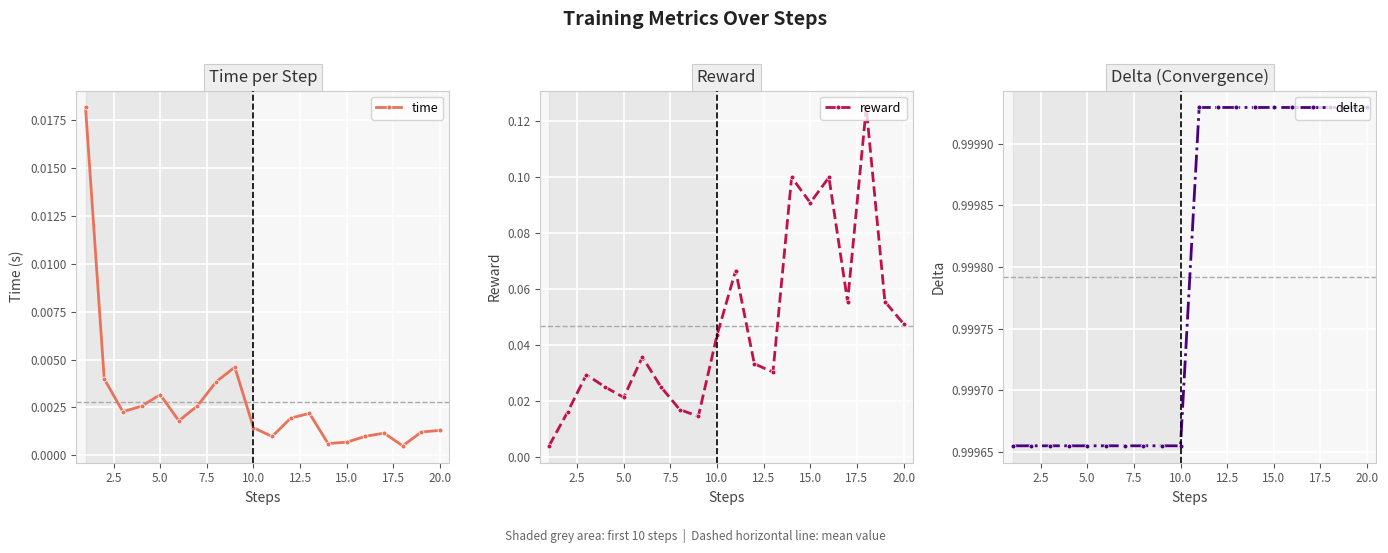

True or false: time has more than 2 points higher than both neighbors.

True